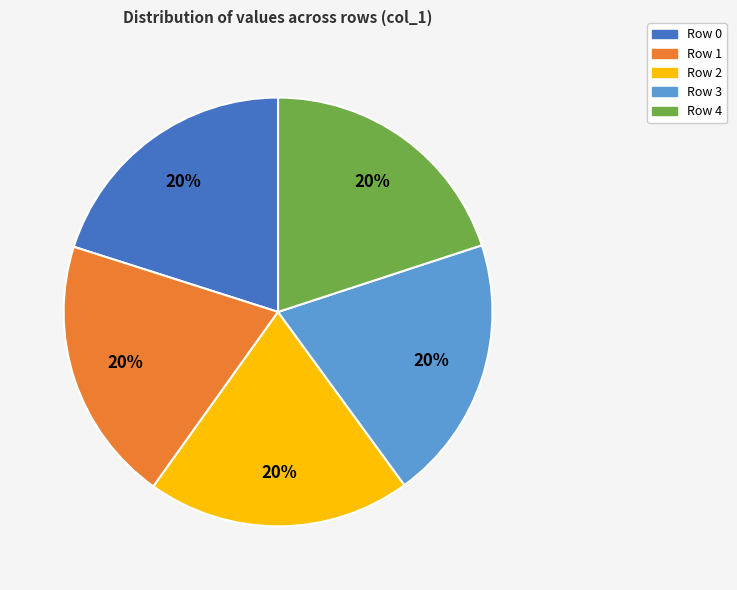

True or false: Row 4 accounts for 29% of the total.

False